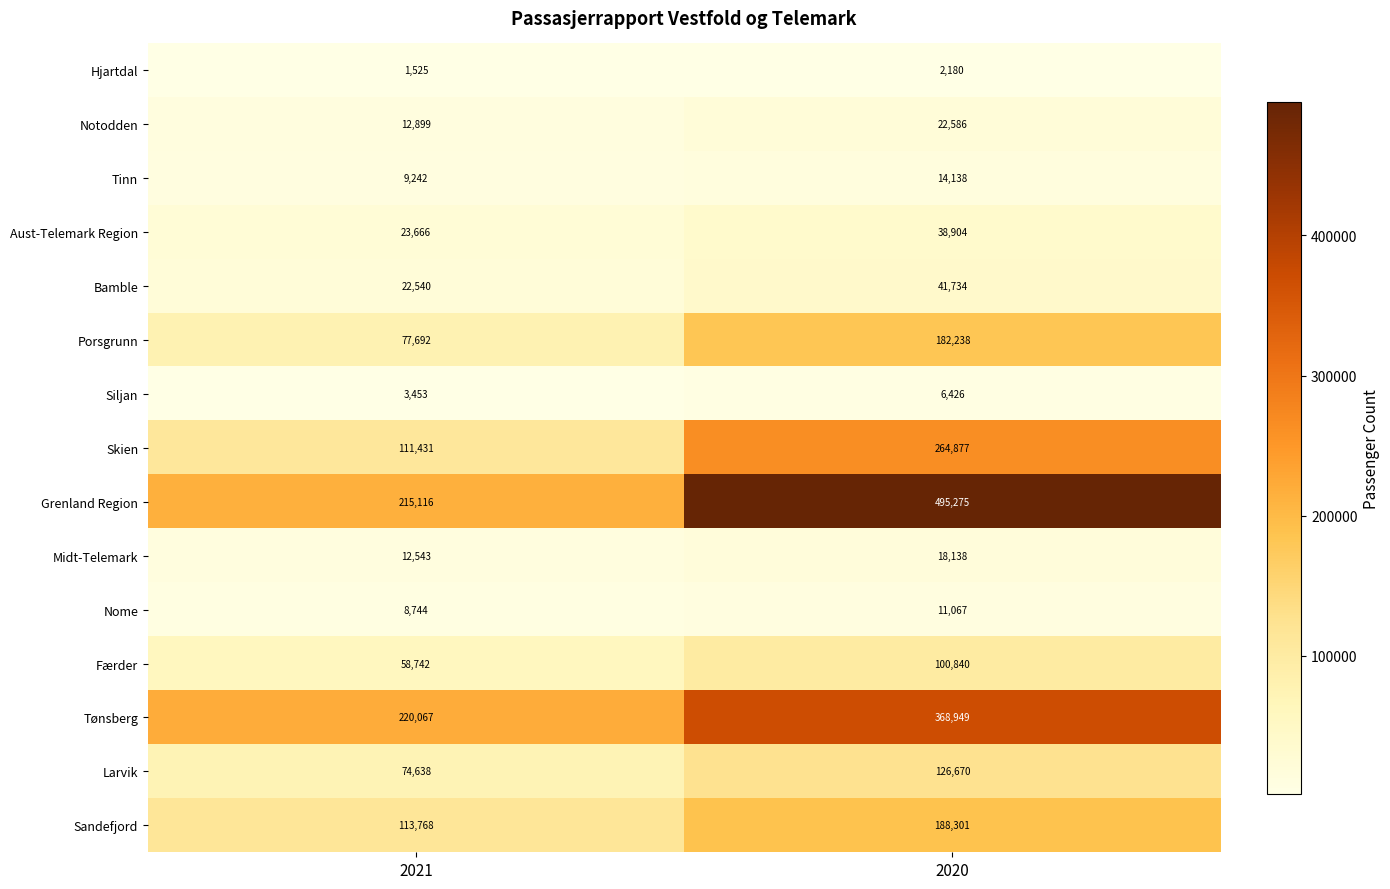

Which series has the largest range (max minus min)?

Grenland Region